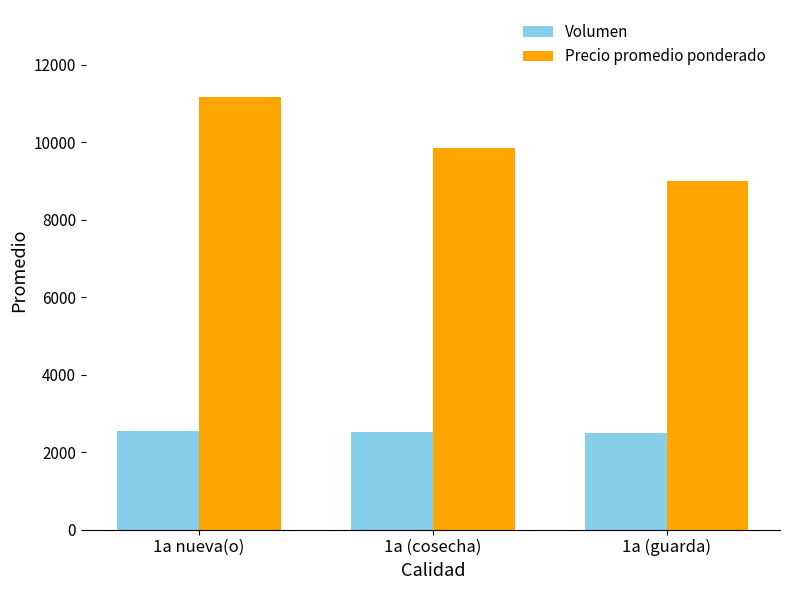

At 1a nueva(o), list the series in order from smallest to largest.

Volumen, Precio promedio ponderado